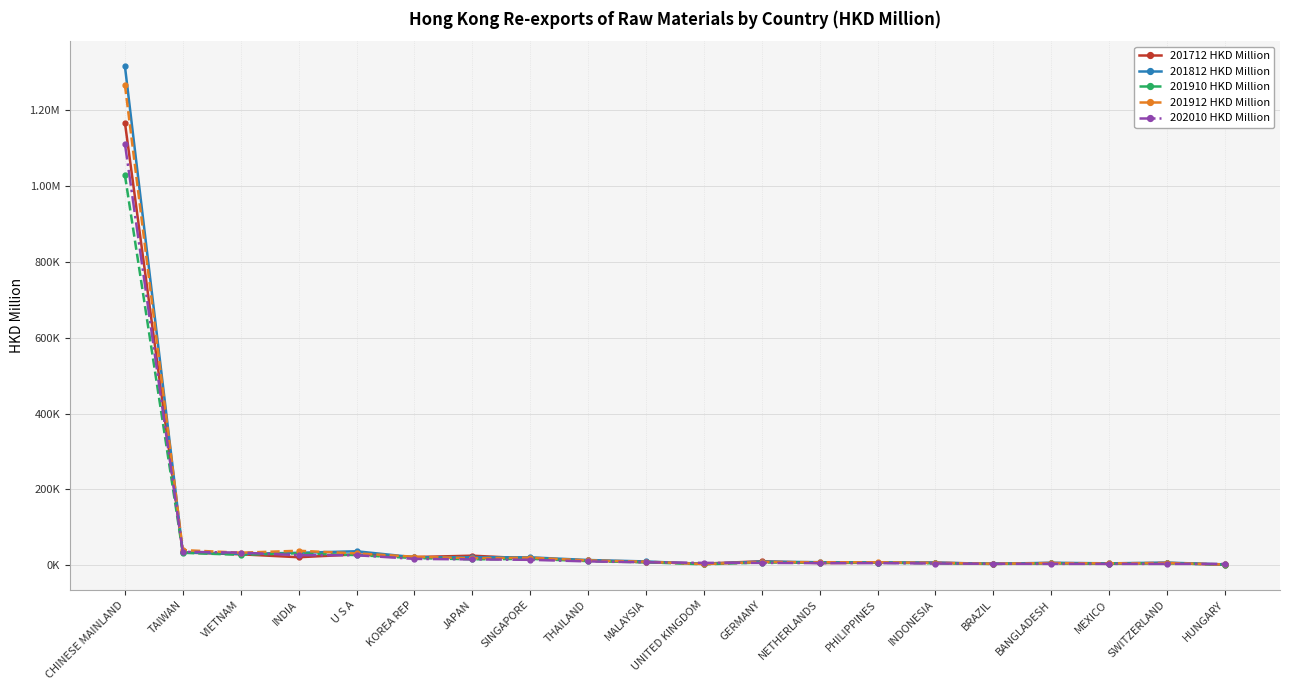

List the labels in order of 201812 HKD Million value, largest first.

CHINESE MAINLAND, U S A, TAIWAN, INDIA, VIETNAM, JAPAN, KOREA REP, SINGAPORE, THAILAND, MALAYSIA, GERMANY, NETHERLANDS, PHILIPPINES, SWITZERLAND, INDONESIA, BANGLADESH, MEXICO, BRAZIL, UNITED KINGDOM, HUNGARY